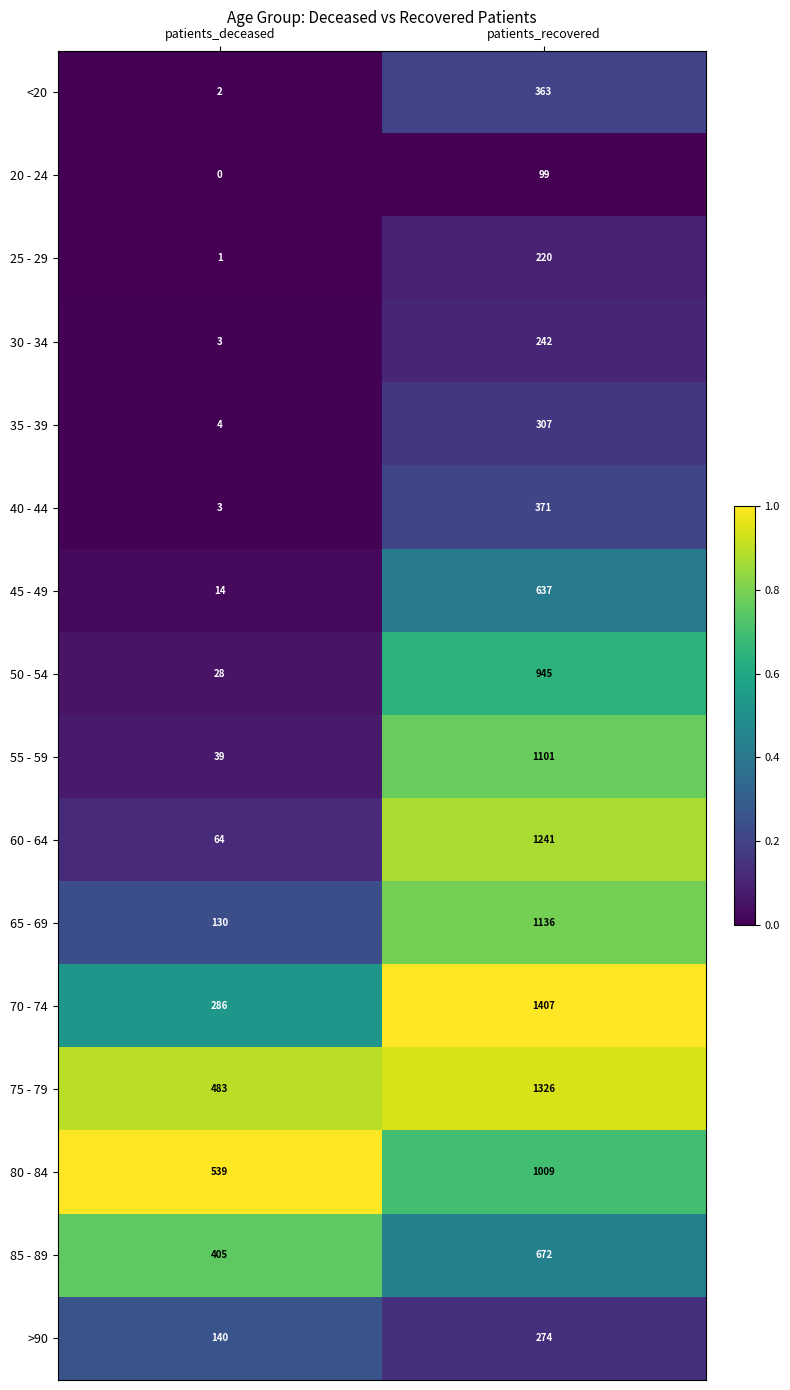

True or false: 55 - 59 has a value of 1651 at patients_recovered.

False